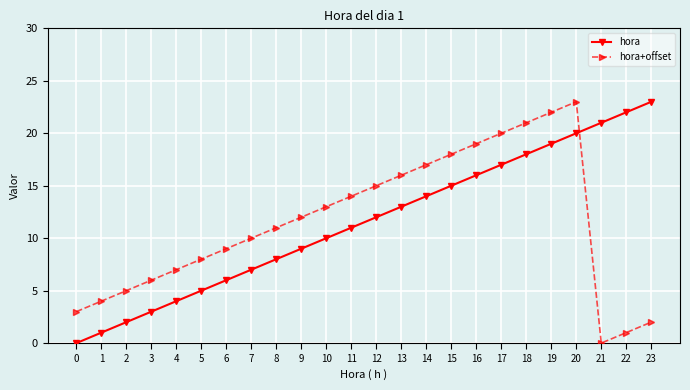

Is it true that hora equals 27 at 17?

False